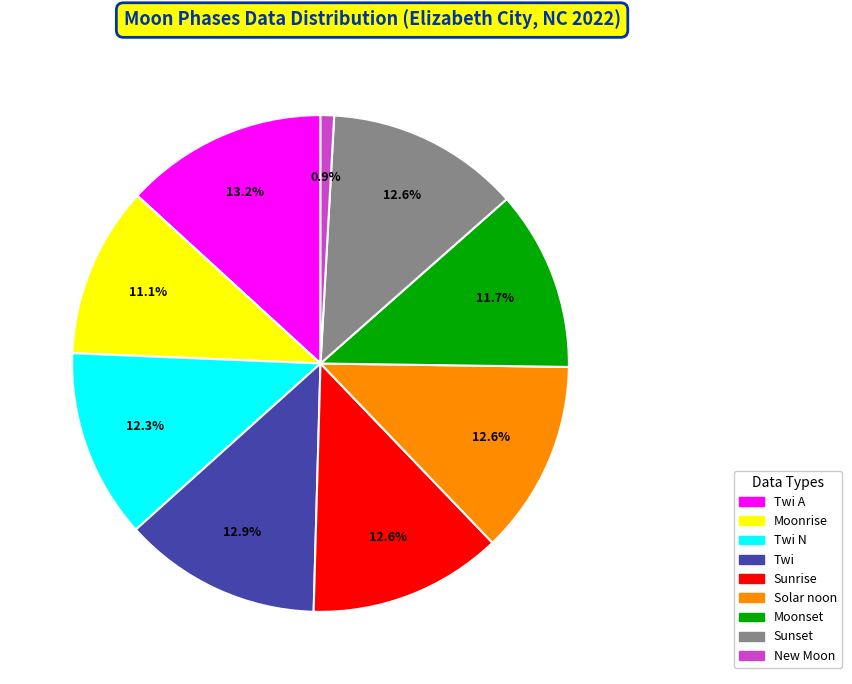

Which has a higher value, Moonset or Sunrise?

Sunrise